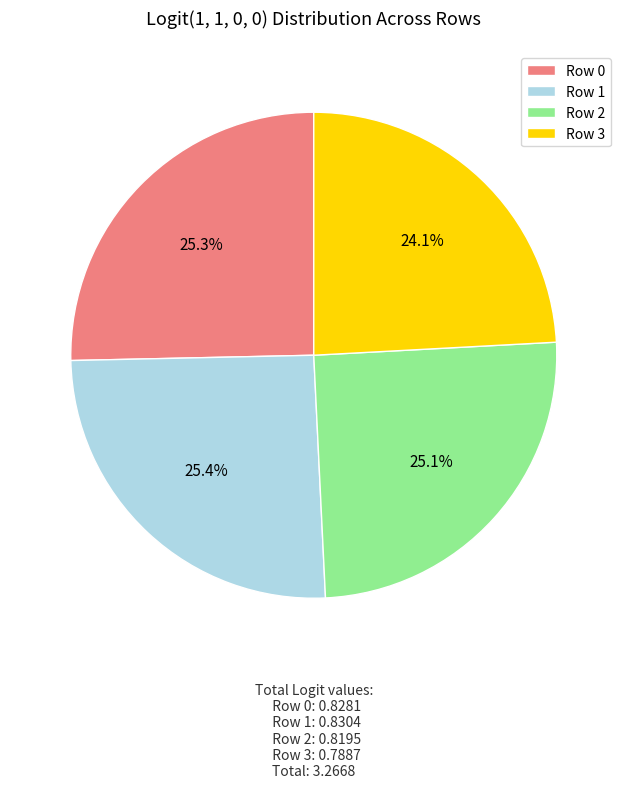

What percentage is NOT represented by Row 1?

74.6%